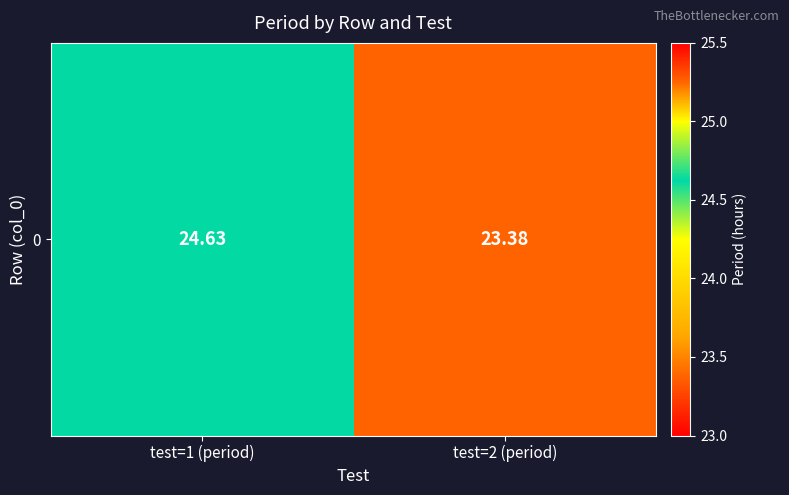

The value at test=2 (period) is 23.4. True or false?

True